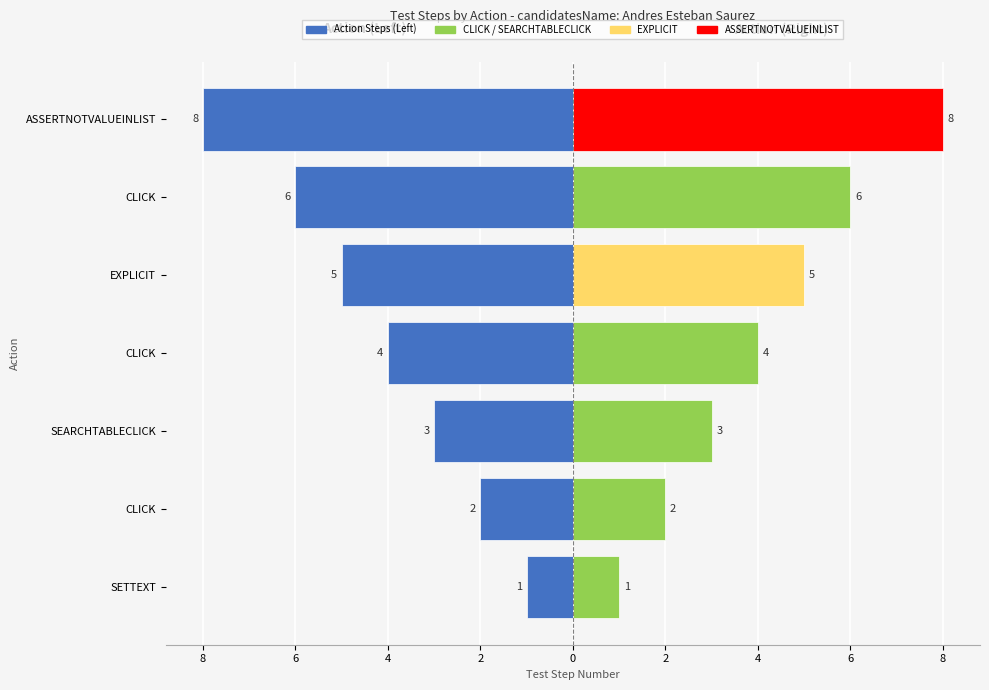

How many bars are there in each group?

2